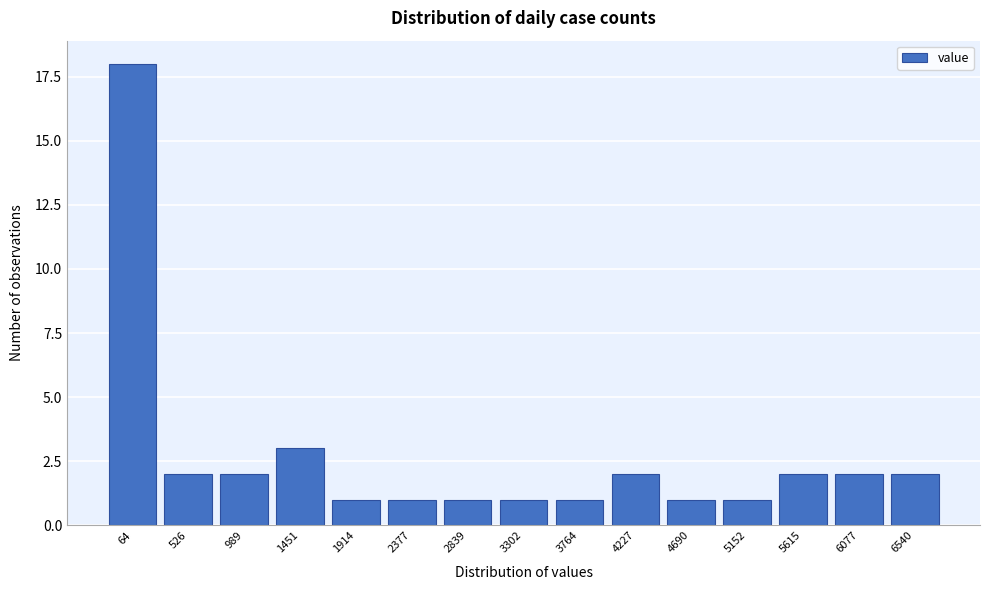

Reading right to left, list all the values displayed in this chart.

2	2	2	1	1	2	1	1	1	1	1	3	2	2	18